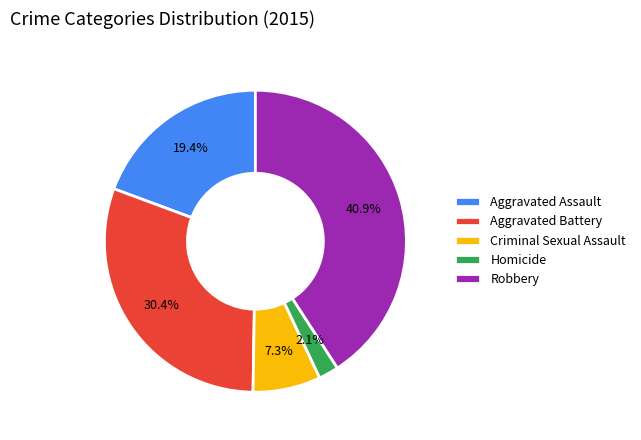

Which has a higher value, Criminal Sexual Assault or Aggravated Battery?

Aggravated Battery